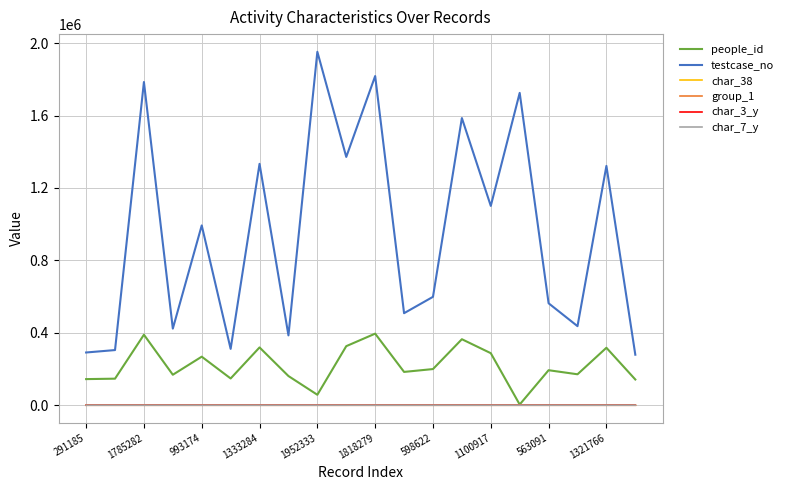

What is the maximum value shown in the chart?

1952334